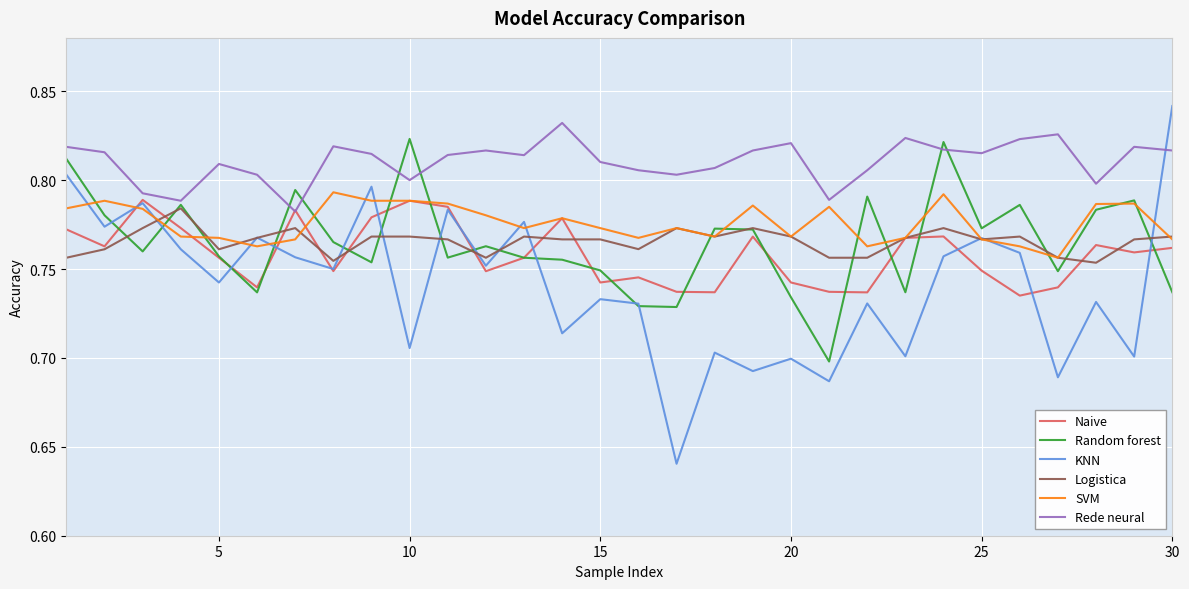

Rank the series by their maximum value, from highest to lowest.

KNN, Rede neural, Random forest, SVM, Naive, Logistica